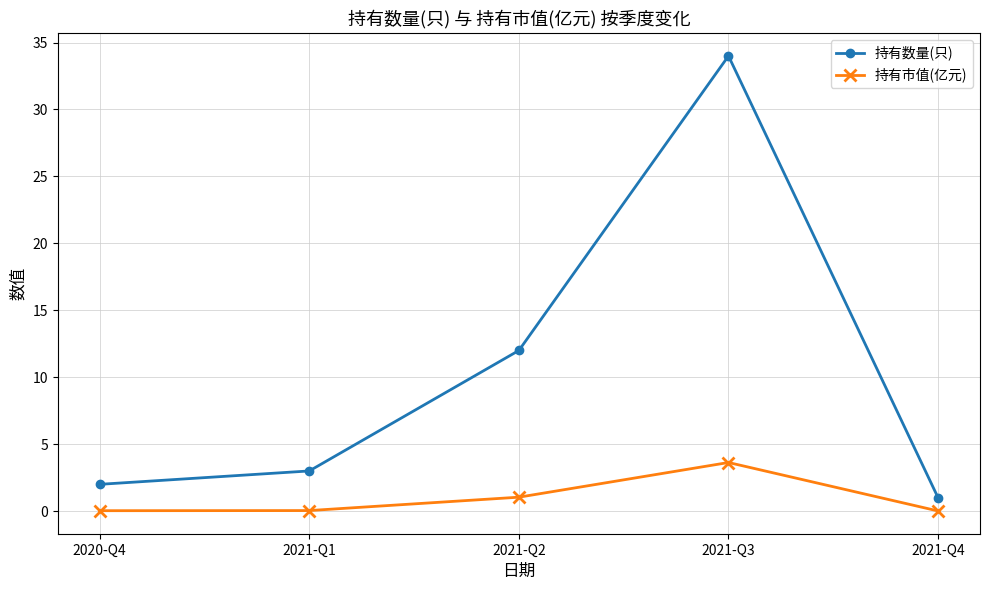

What is the total value across all series at 2021-Q2?

13.0